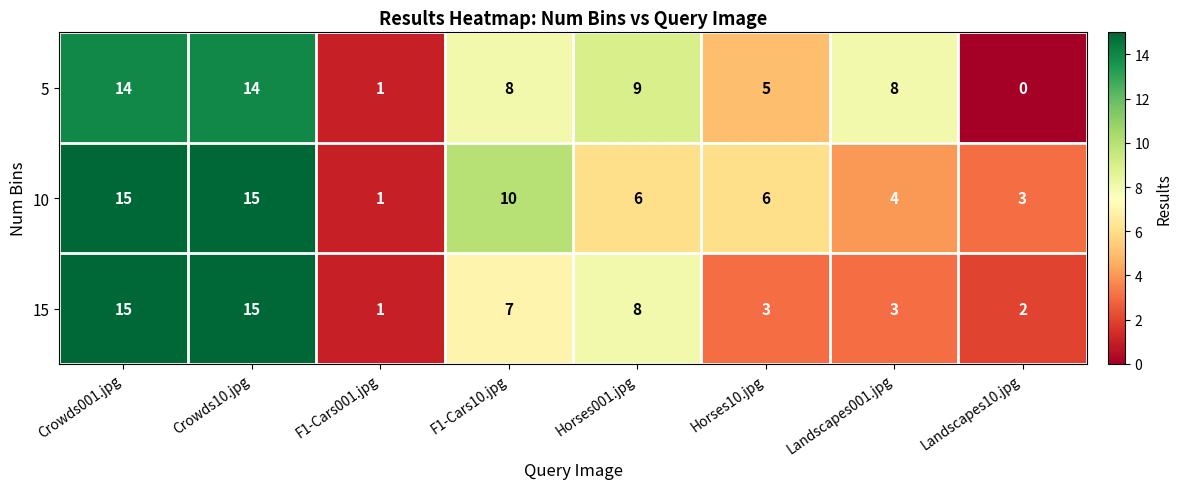

How many distinct data groups are displayed?

3